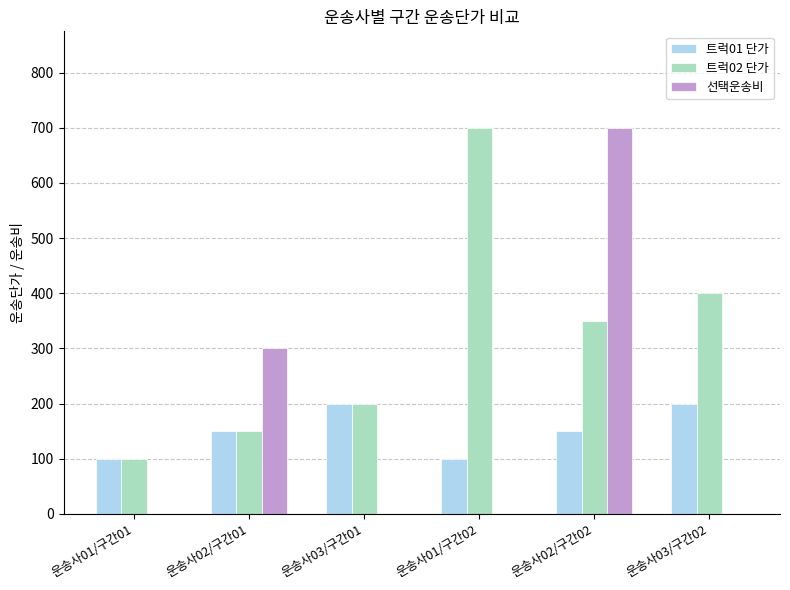

Between 운송사01/구간01 and 운송사02/구간01, which series saw the biggest shift?

선택운송비